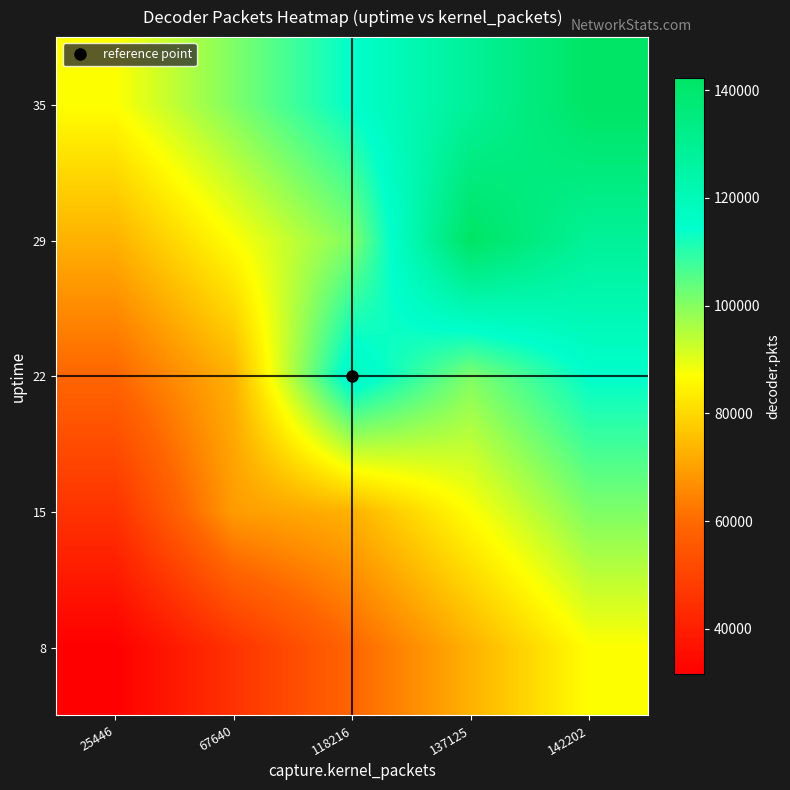

Count the number of data series in this chart.

5